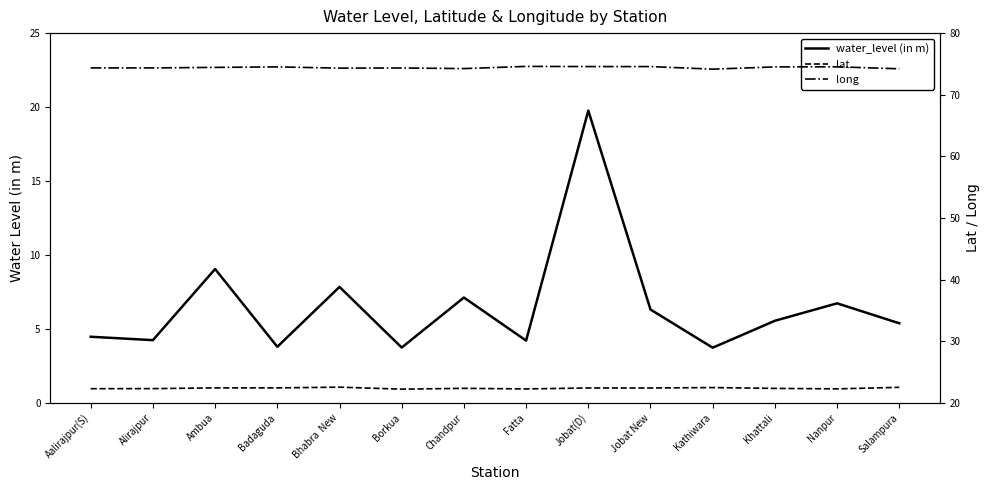

Which has a higher value, Kathiwara or Alirajpur?

Alirajpur